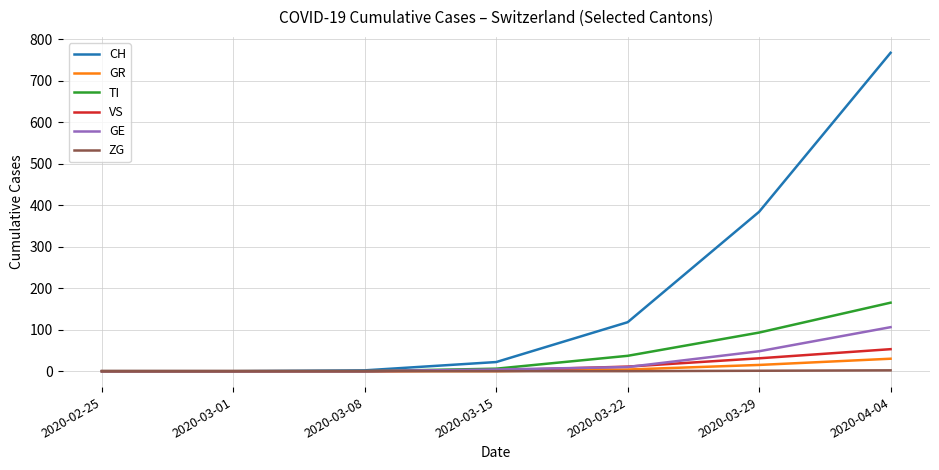

True or false: GE has a value of -65 at 2020-02-25.

False